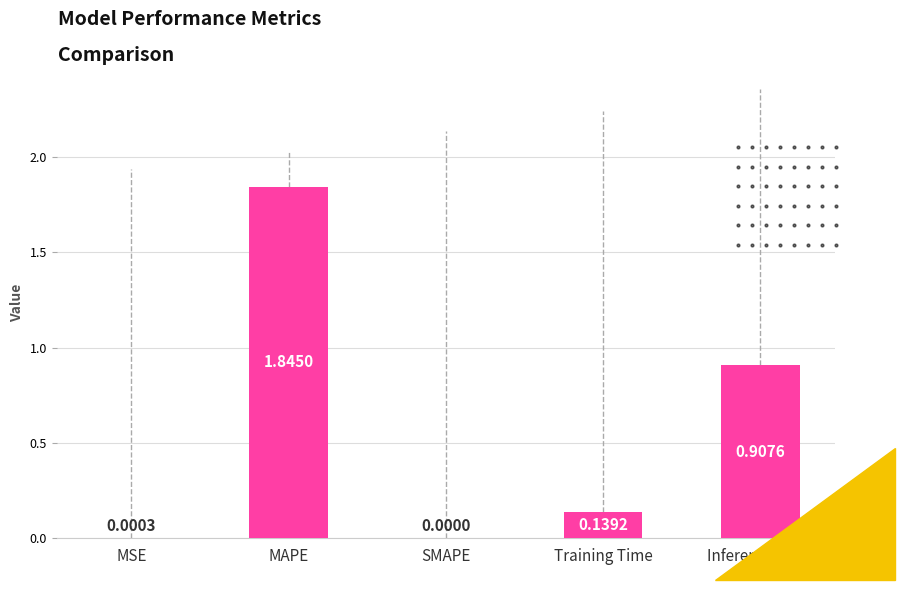

How many data points does each series have?

5